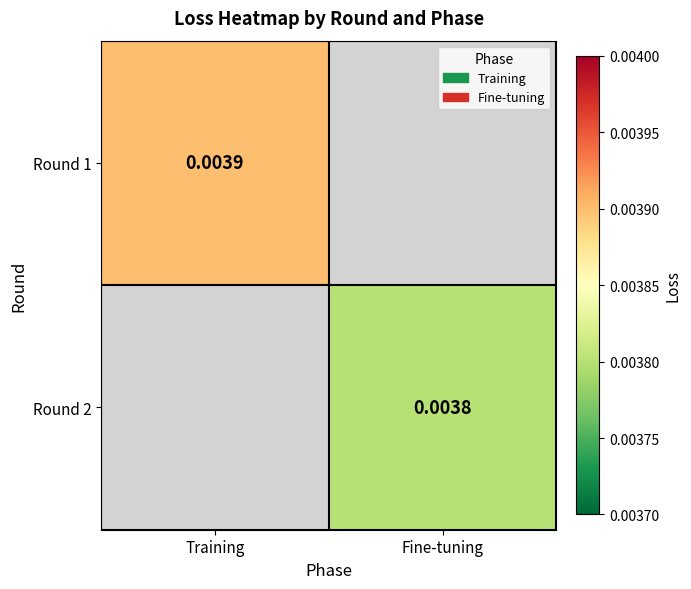

Which label corresponds to the smallest value in the chart?

Fine-tuning